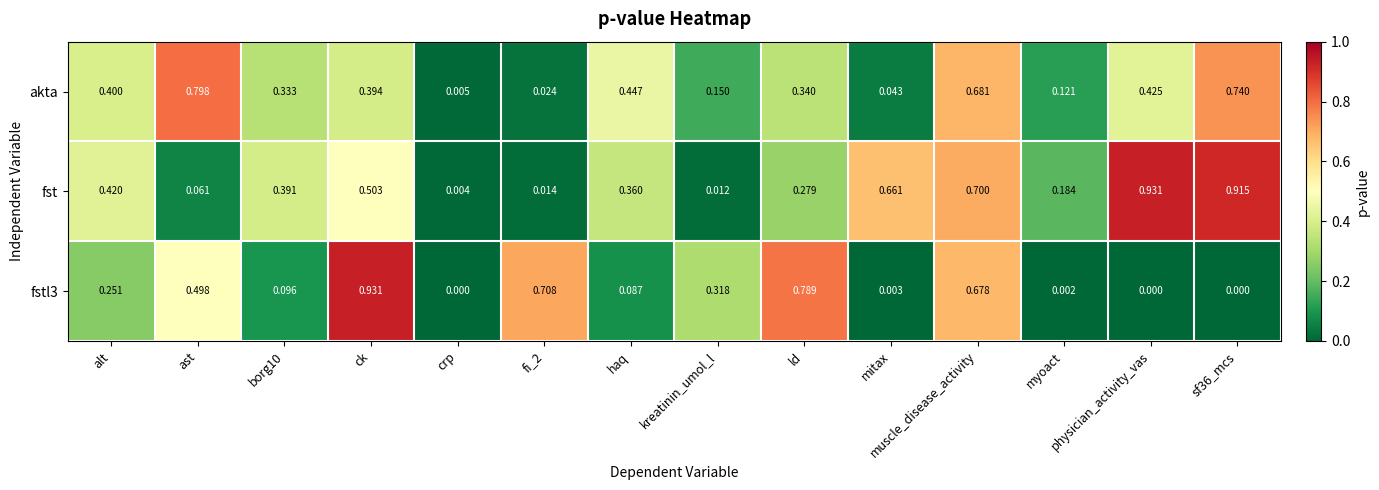

Which category has the highest value in the fst series?

physician_activity_vas